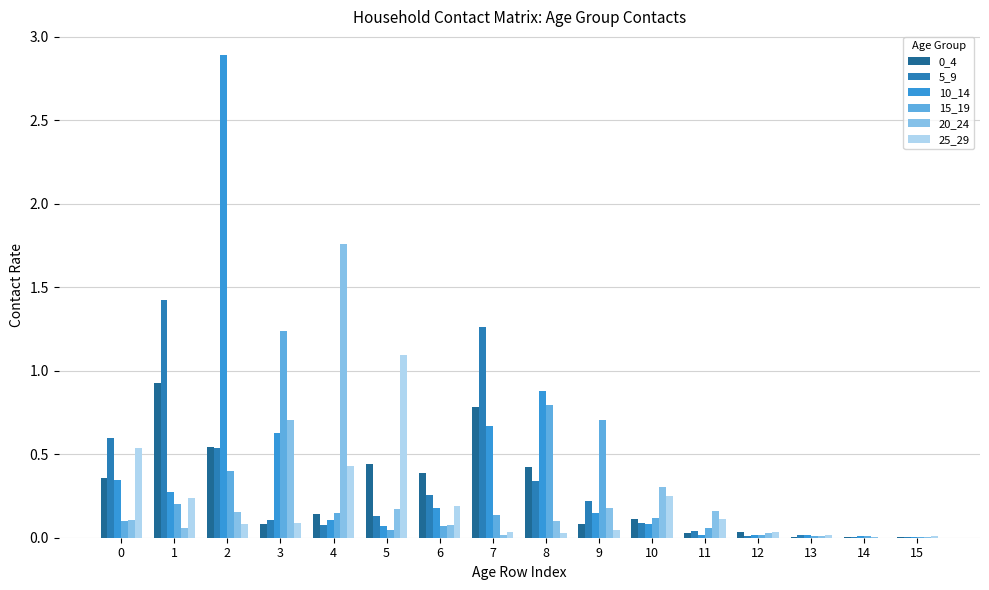

The 20_24 series shows 0.2 at 9. True or false?

True